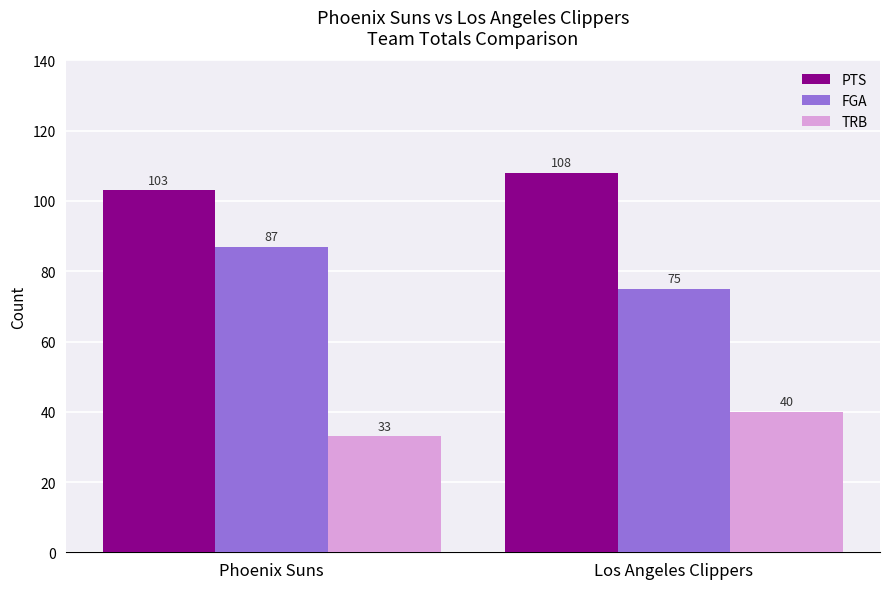

How many data points in PTS are less than 108?

1